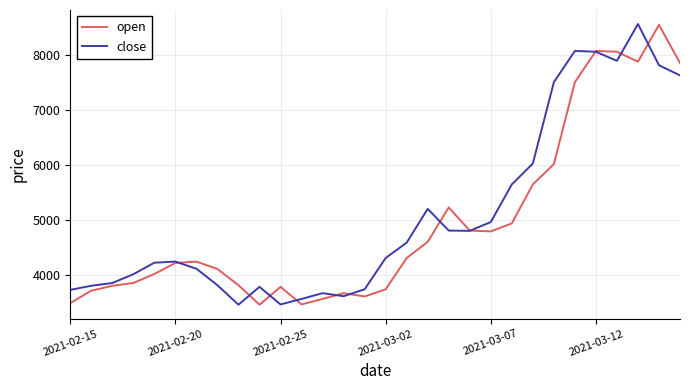

What is the highest value of the open series?

8545